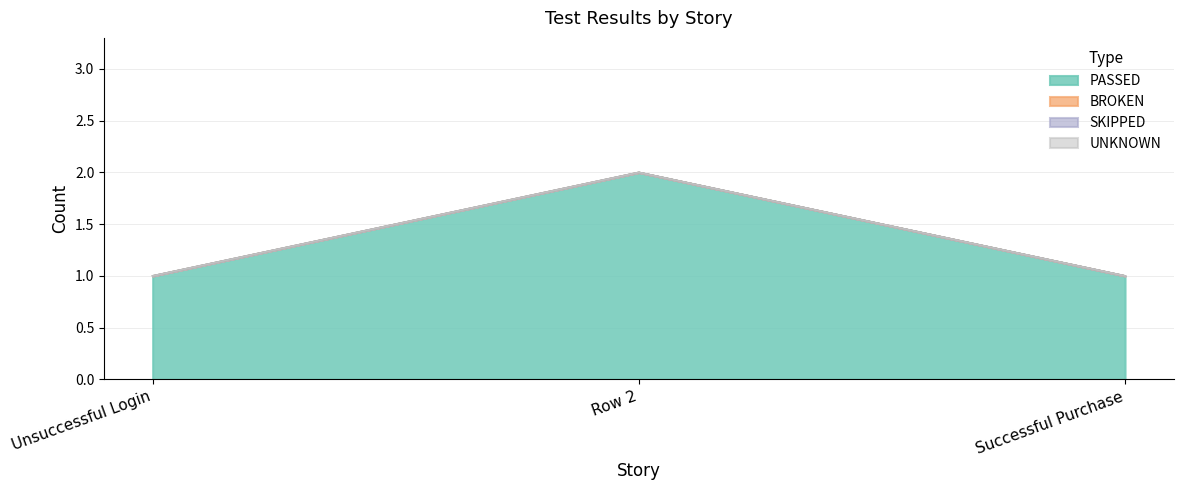

What are all the series names shown in the legend?

PASSED, BROKEN, SKIPPED, UNKNOWN